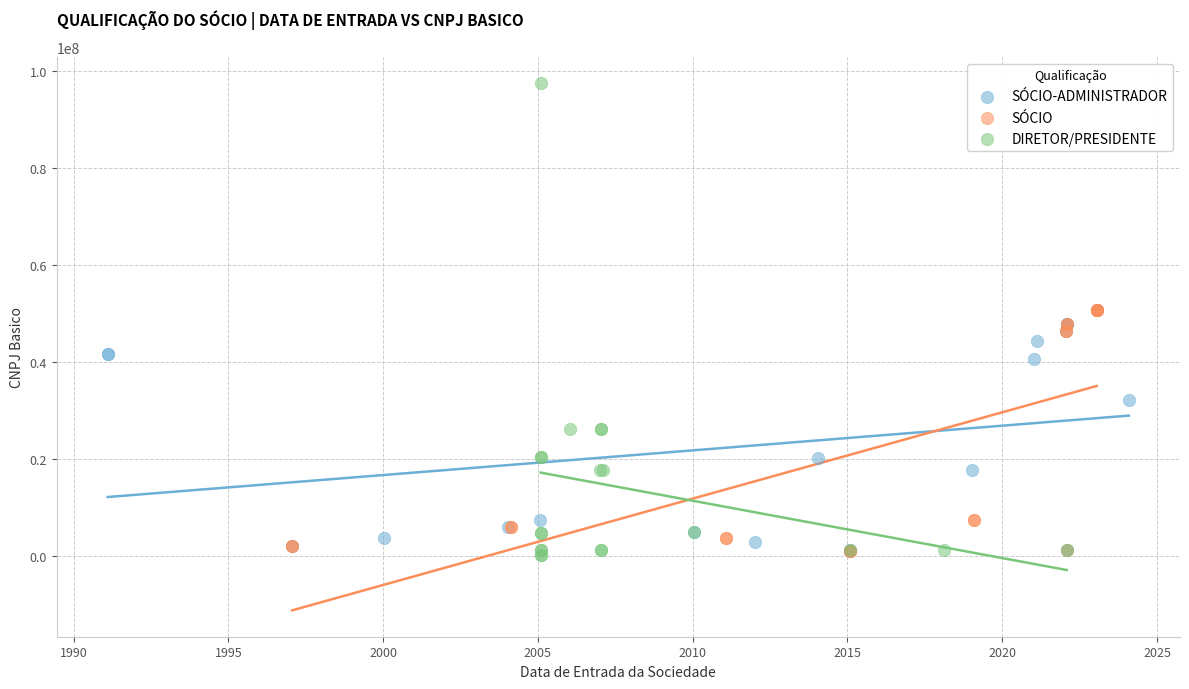

Which series reaches the maximum Y coordinate?

DIRETOR/PRESIDENTE